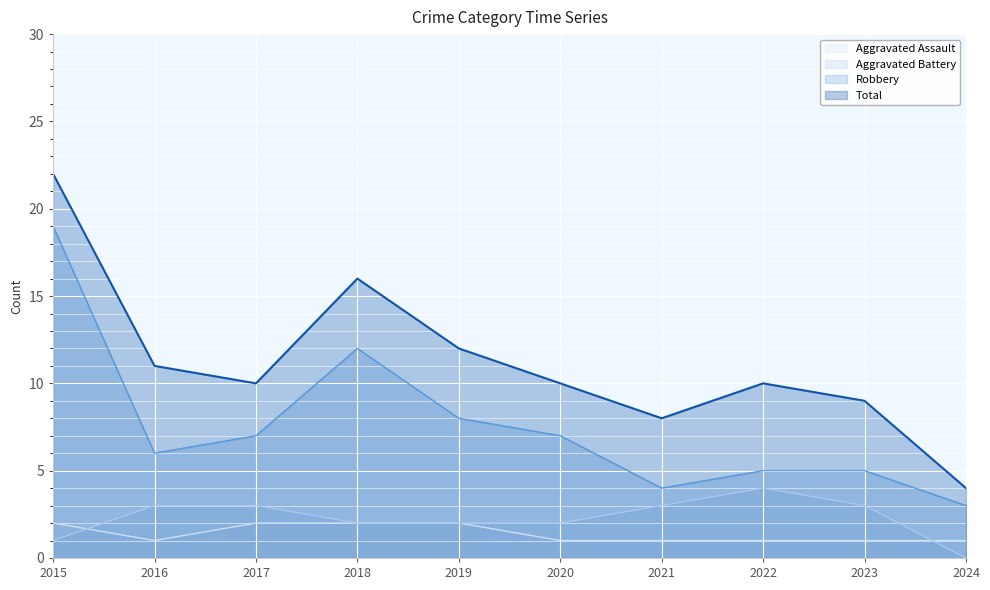

Is it true that Aggravated Assault equals 0 at 2024?

False